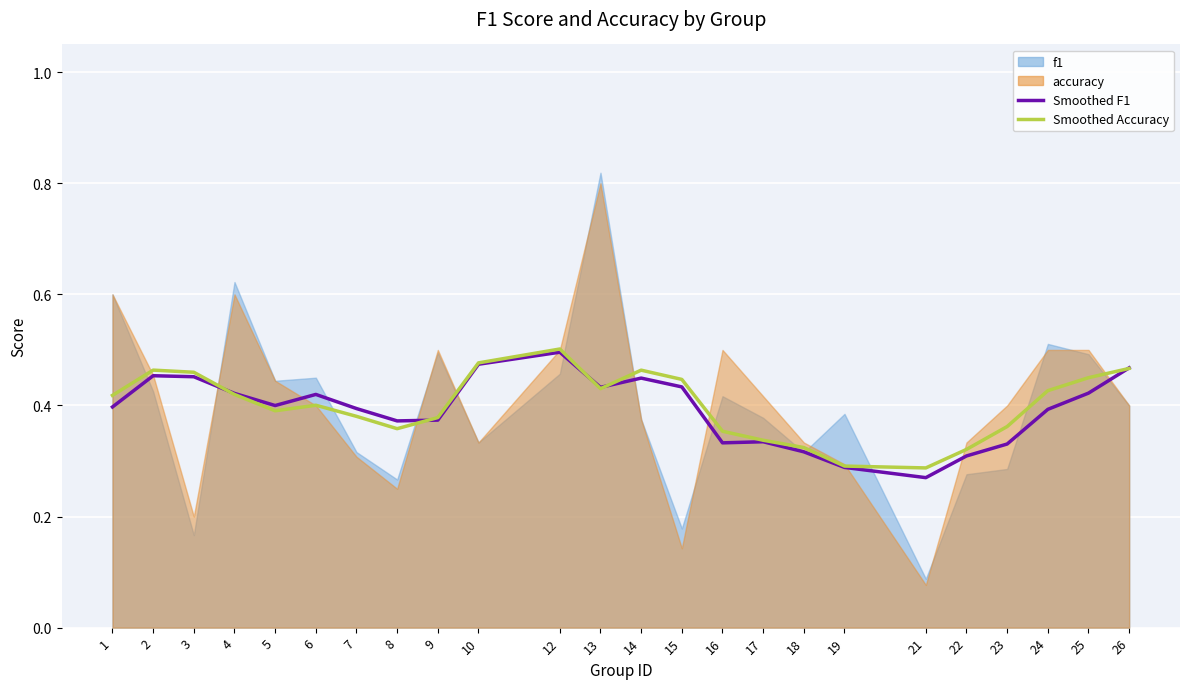

How many interior local peaks does the Smoothed Accuracy series have?

4